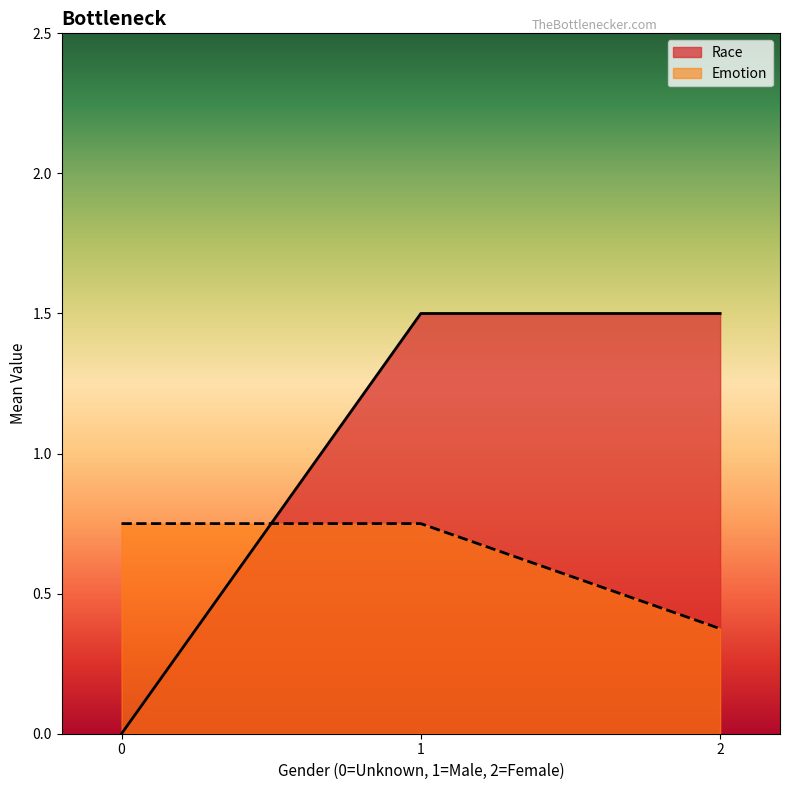

What is the sum of the Emotion values at 1 and 2?

1.1